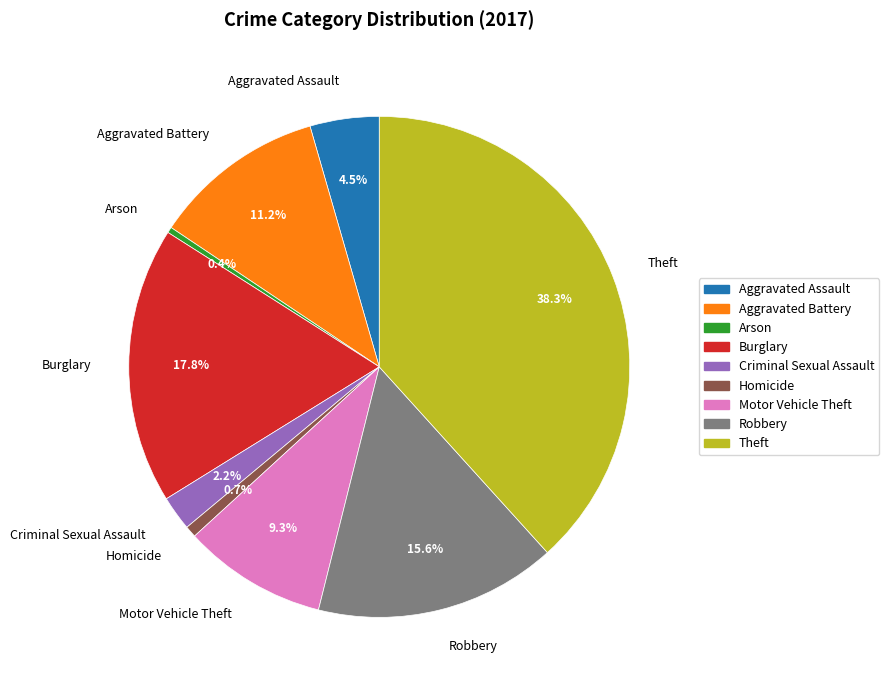

To the nearest percent, what is the difference between the largest and smallest slice percentages?

38%